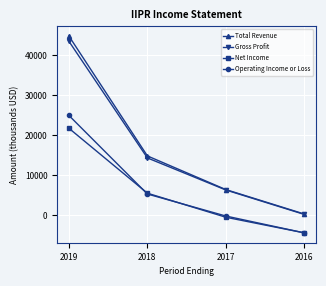

True or false: Total Revenue and Operating Income or Loss intersect in this chart.

False